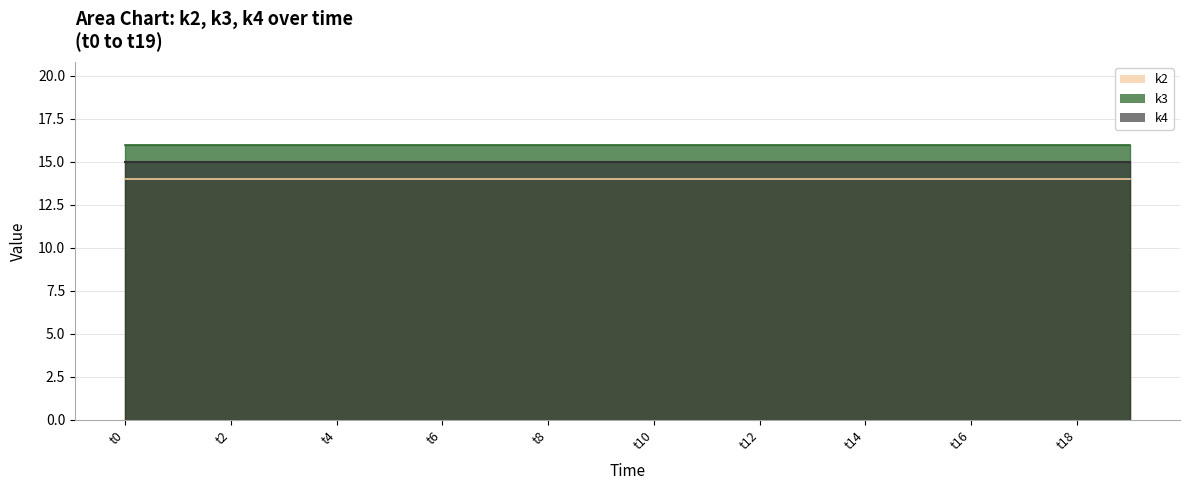

Which has a higher value, t14 or t9?

t14